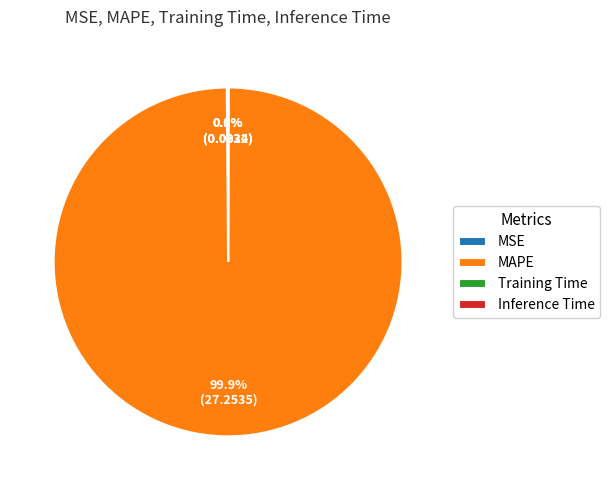

To the nearest percent, what is the difference between the largest and smallest slice percentages?

100%